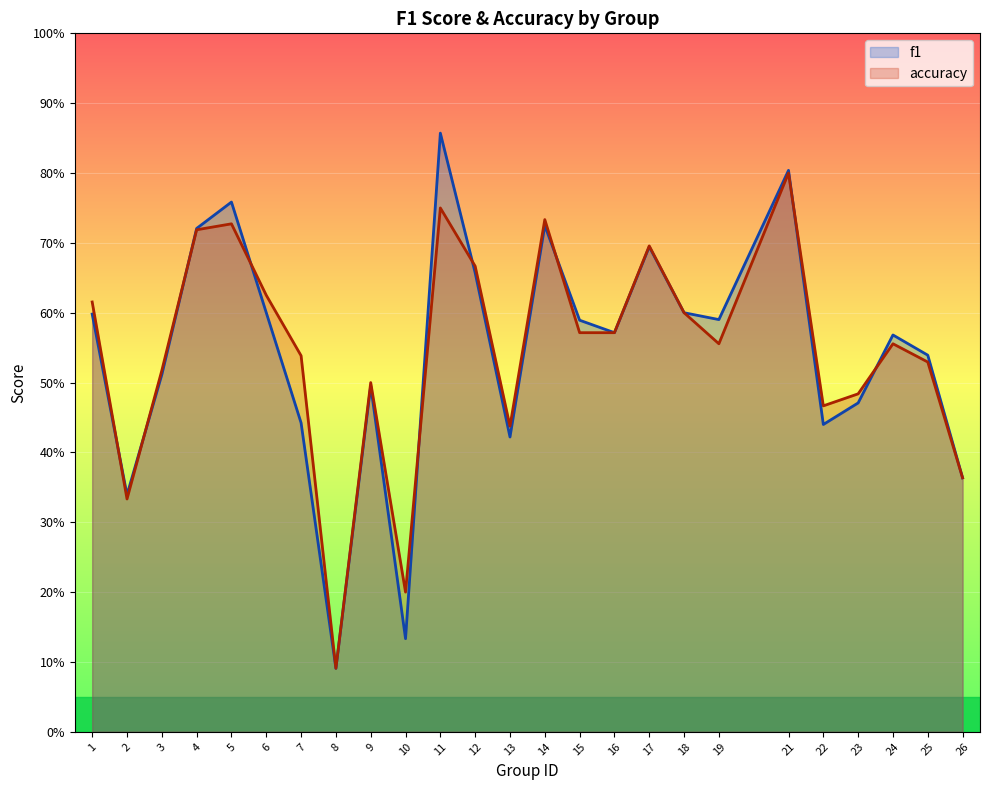

What is the maximum value for f1?

0.9